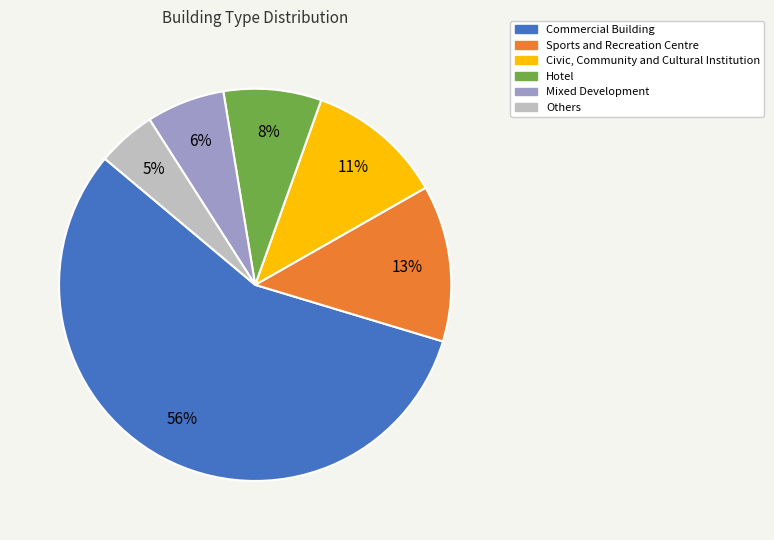

Which category has the smallest portion of the pie?

Others